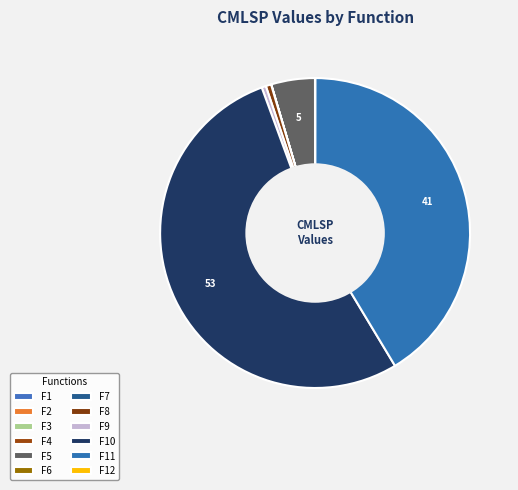

Rank the categories by value from lowest to highest.

F7, F2, F4, F1, F3, F12, F6, F9, F8, F5, F11, F10